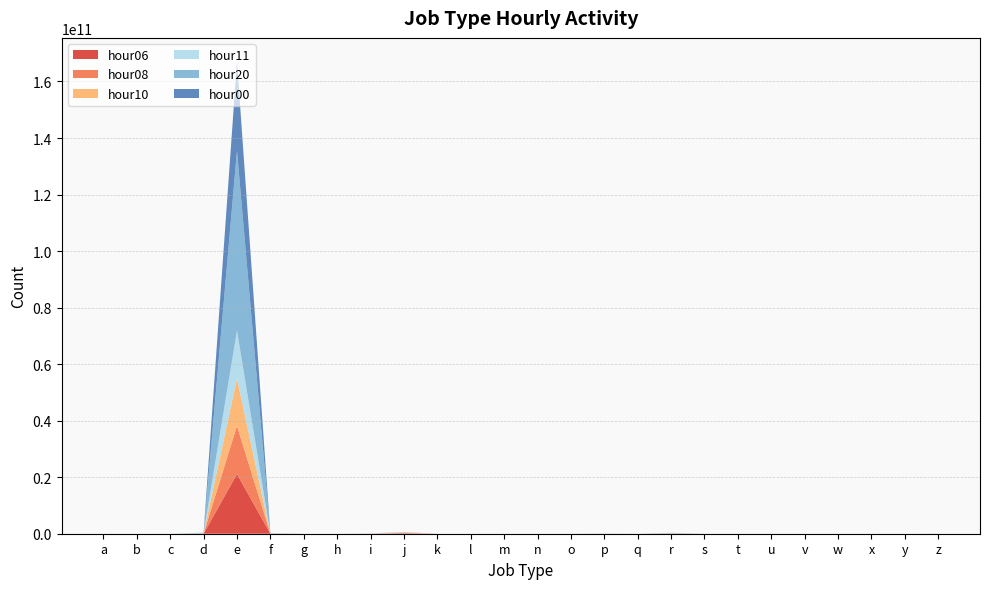

Reading left to right, extract all data points from this chart.

hour06: 106491	1095	404046	3688193	21121186322	4219237	2	78581	2045570	131046362	82640	23	989	12627	4	574456	0	11797759	42560	201088	953	10761	397	0	0	3630472
hour08: 144887	1727	524604	31206301	17076691399	20897289	2	101743	9425332	145443324	61604	67	987	107743	1	1171491	0	36329402	221718	587994	5012	14094	367	0	0	3997690
hour10: 189545	2516	748262	58552311	16710240085	42663318	3	191624	21335163	143471686	50135	105	1078	251733	1	2529135	0	57768428	445456	1048726	7615	9979	491	0	0	3249736
hour11: 212687	2870	809714	62481240	16934390143	45629347	4	200868	23408064	155206243	46442	137	942	236921	1	3938547	0	64405948	399261	1045271	8049	6828	731	0	0	2857364
hour20: 262313	5400	1465228	199850937	63655176662	103789405	5	350893	29314733	2816842	2768	287	284	1147808	1	32586295	0	134153726	1232703	880608	9888	353	1214	0	0	387414
hour00: 206175	148	607250	6312068	31573998638	9099973	1	6635	5893711	38246480	9711	10	189	25973	0	10734488	0	2665681	36514	146304	325	956	328	0	0	205898